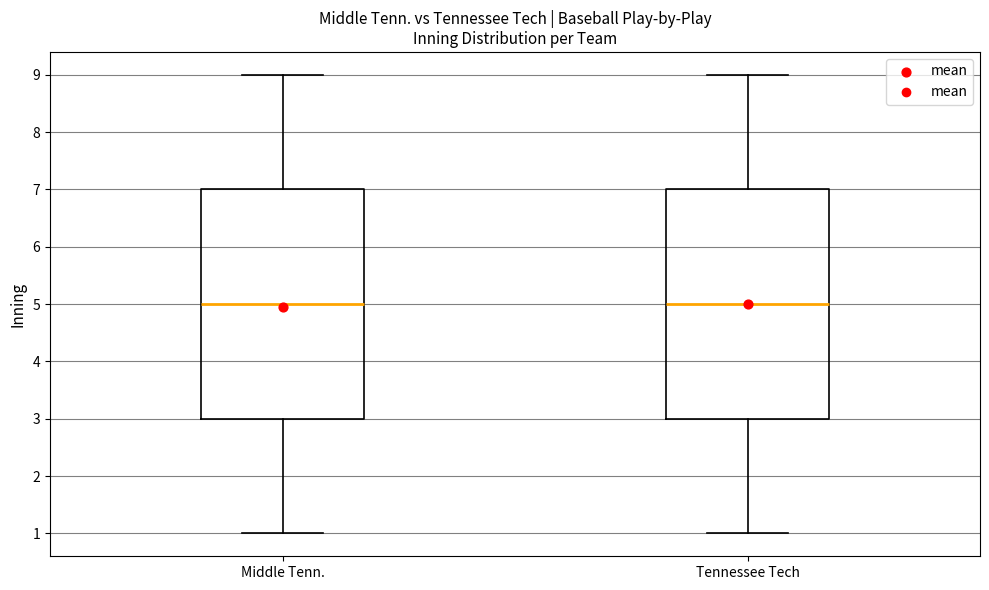

Reading left to right, transcribe this box plot: for each box, give where its median line is, the range the box spans, and where its two whiskers end, as read against the y-axis. The values are not printed on the chart, so give them approximately, as read against the axis.

Middle Tenn.: median 5, box 3 to 7, whiskers 1 to 9
Tennessee Tech: median 5, box 3 to 7, whiskers 1 to 9